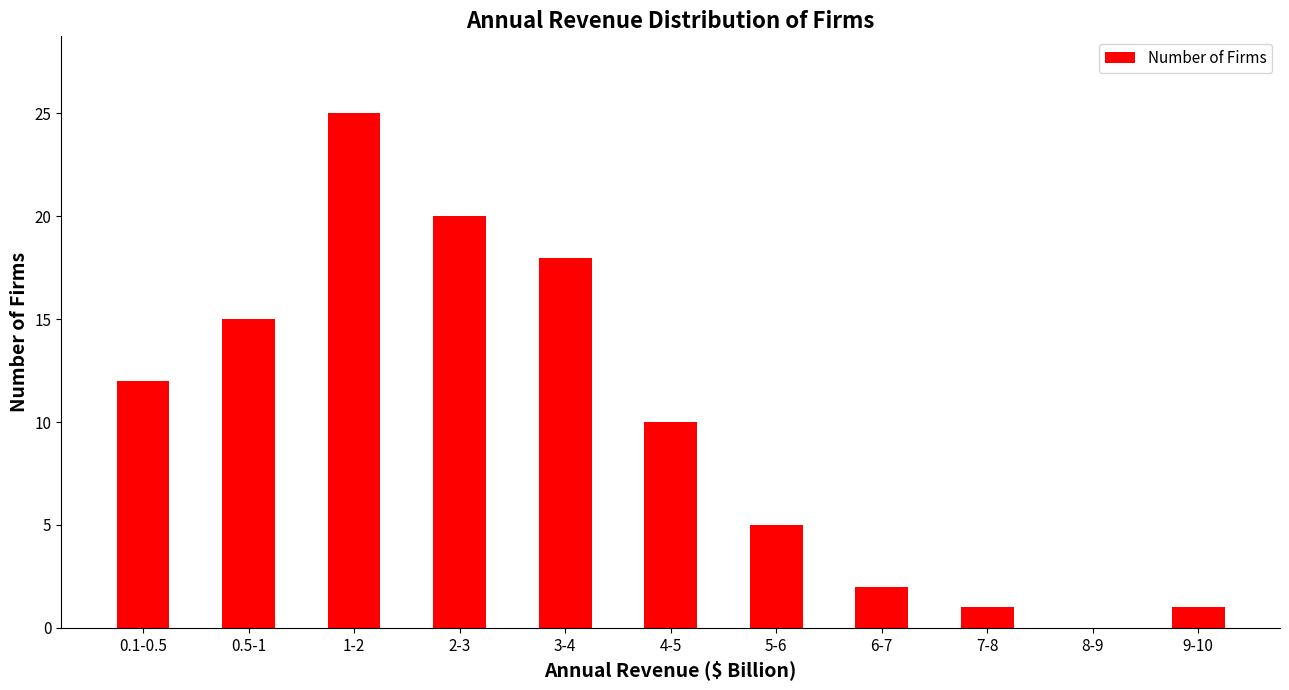

What is the greatest value displayed?

25